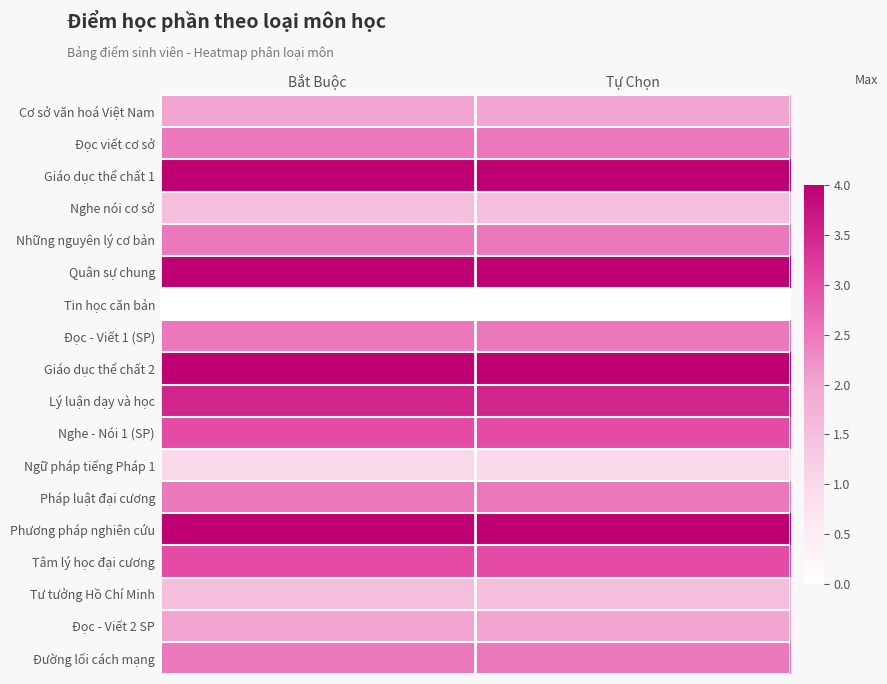

Reading right to left, extract all data points from this chart.

Cơ sở văn hoá Việt Nam: Tự Chọn=2.0	Bắt Buộc=2.0
Đọc viết cơ sở: Tự Chọn=2.5	Bắt Buộc=2.5
Giáo dục thể chất 1: Tự Chọn=4.0	Bắt Buộc=4.0
Nghe nói cơ sở: Tự Chọn=1.5	Bắt Buộc=1.5
Những nguyên lý cơ bản: Tự Chọn=2.5	Bắt Buộc=2.5
Quân sự chung: Tự Chọn=4.0	Bắt Buộc=4.0
Tin học căn bản: Tự Chọn=0.0	Bắt Buộc=0.0
Đọc - Viết 1 (SP): Tự Chọn=2.5	Bắt Buộc=2.5
Giáo dục thể chất 2: Tự Chọn=4.0	Bắt Buộc=4.0
Lý luận dạy và học: Tự Chọn=3.5	Bắt Buộc=3.5
Nghe - Nói 1 (SP): Tự Chọn=3.0	Bắt Buộc=3.0
Ngữ pháp tiếng Pháp 1: Tự Chọn=1.0	Bắt Buộc=1.0
Pháp luật đại cương: Tự Chọn=2.5	Bắt Buộc=2.5
Phương pháp nghiên cứu: Tự Chọn=4.0	Bắt Buộc=4.0
Tâm lý học đại cương: Tự Chọn=3.0	Bắt Buộc=3.0
Tư tưởng Hồ Chí Minh: Tự Chọn=1.5	Bắt Buộc=1.5
Đọc - Viết 2 SP: Tự Chọn=2.0	Bắt Buộc=2.0
Đường lối cách mạng: Tự Chọn=2.5	Bắt Buộc=2.5